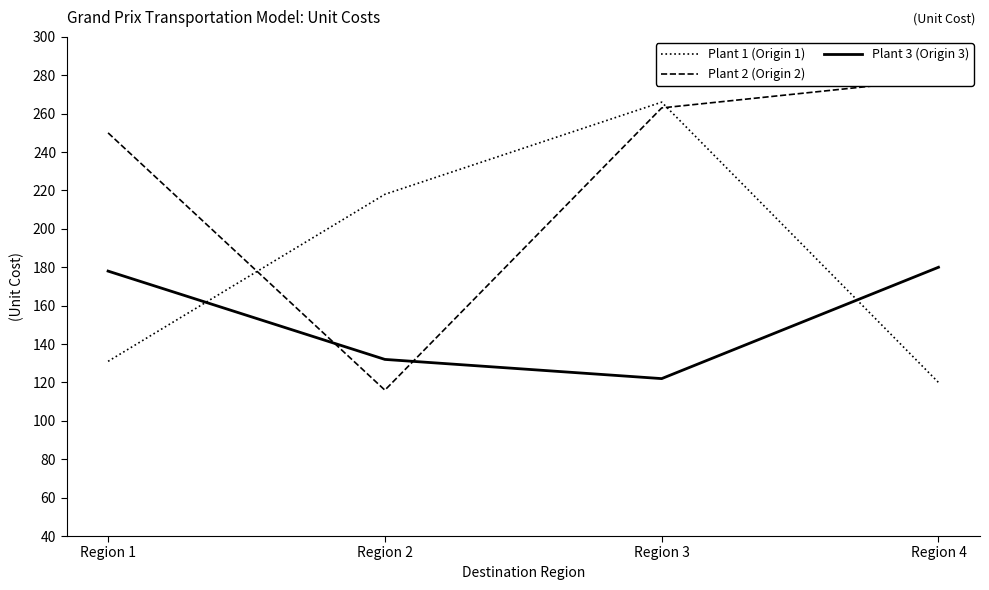

Which series has the largest range (max minus min)?

Plant 2 (Origin 2)